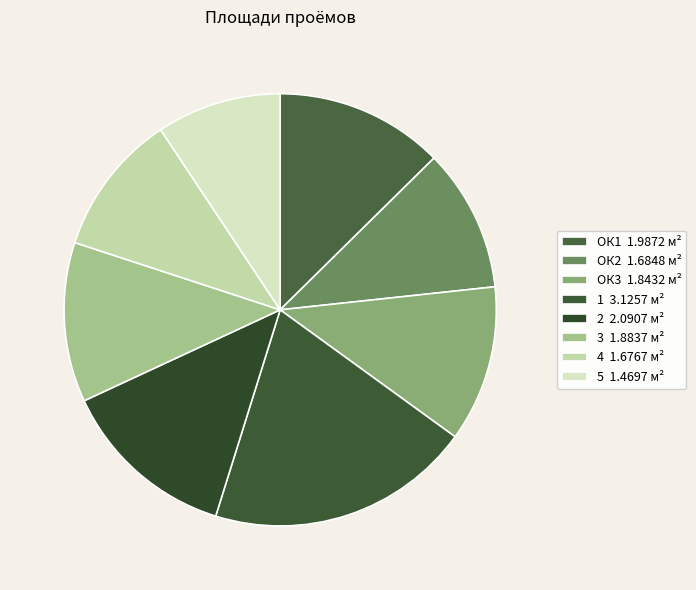

What percentage is the ОК2 slice, to the nearest percent?

11%